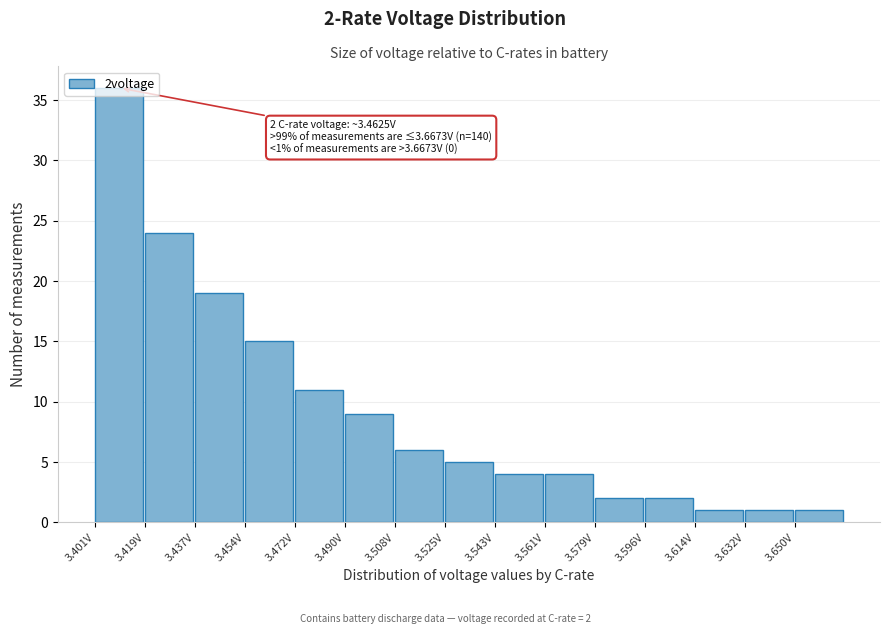

Which range on the x-axis has the tallest bar?

3.402 to 3.418